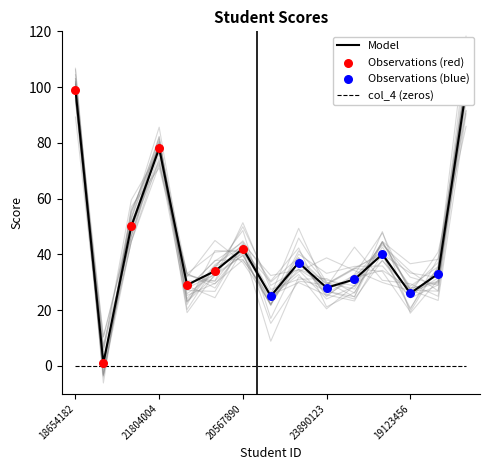

What is the change in value from 19456789 to 22789012?

+3